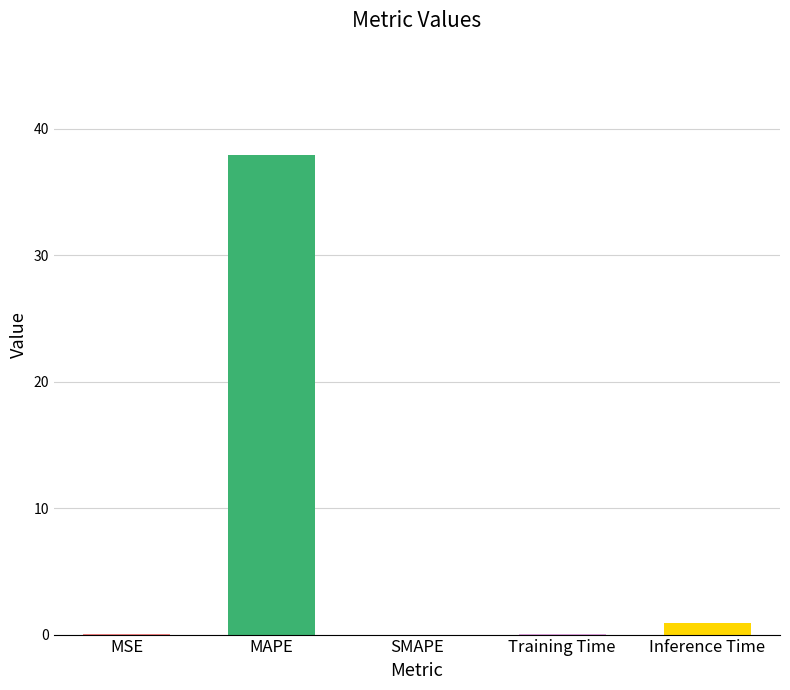

Are the bars horizontal?

No